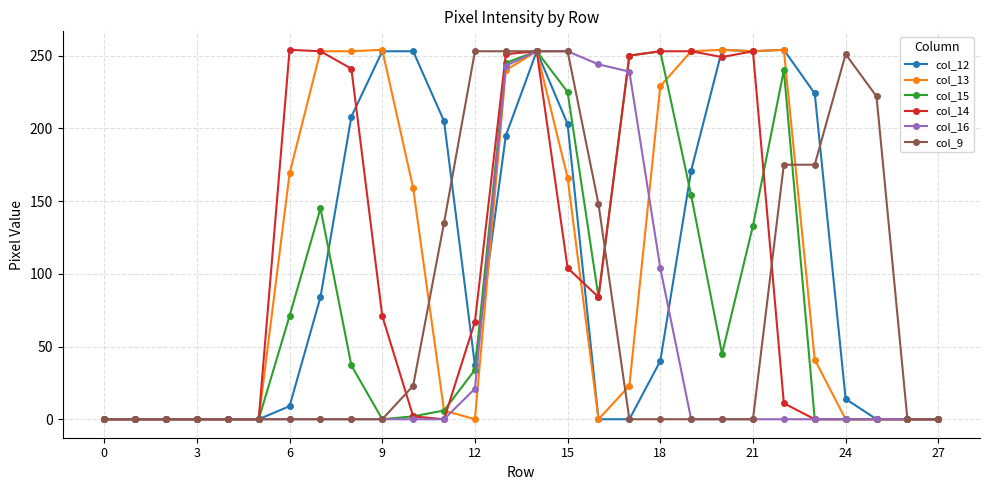

True or false: col_15 has more than 0 points higher than both neighbors.

True